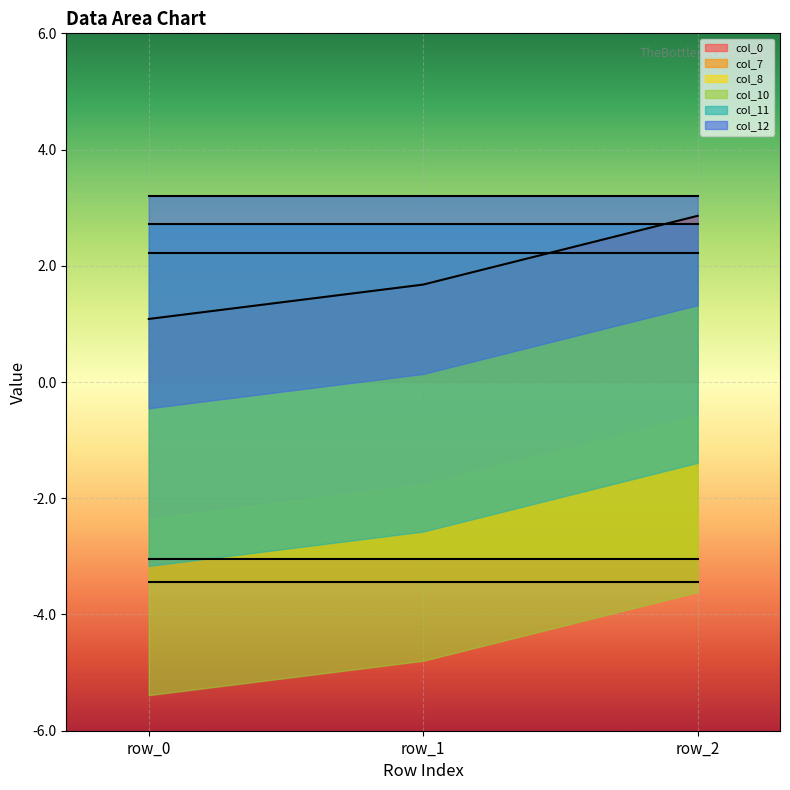

How many distinct data groups are displayed?

6